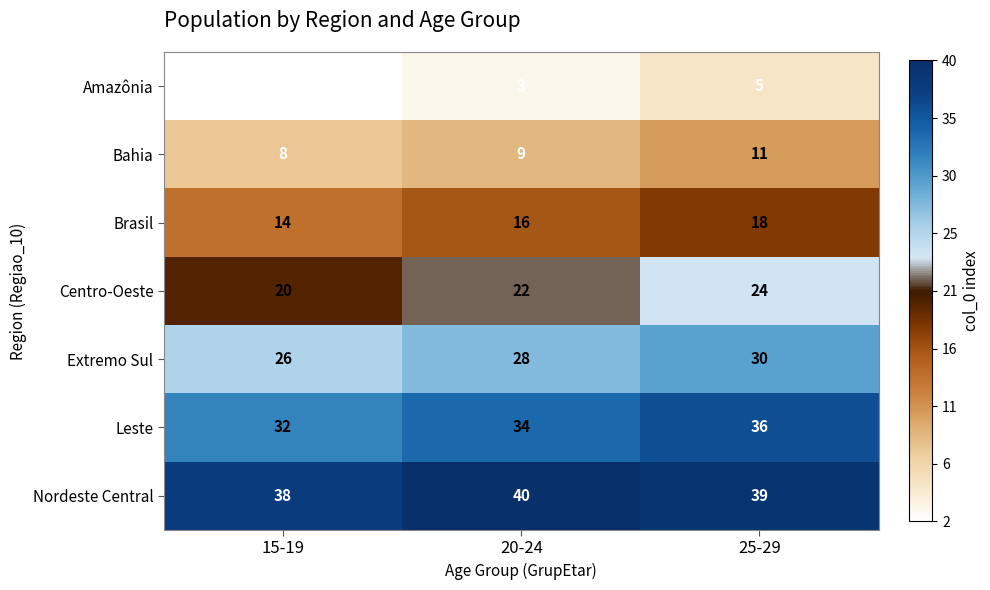

At which category is the sum across all series the highest?

25-29